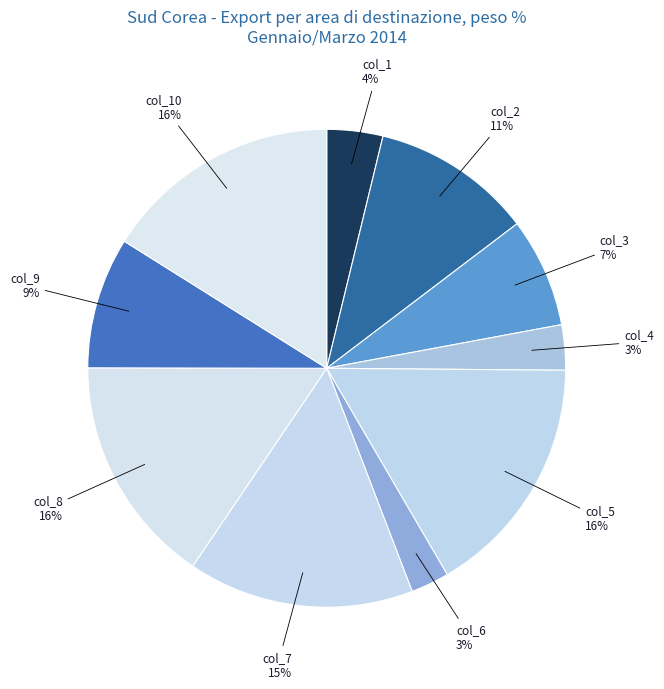

True or false: col_7 accounts for 1% of the total.

False